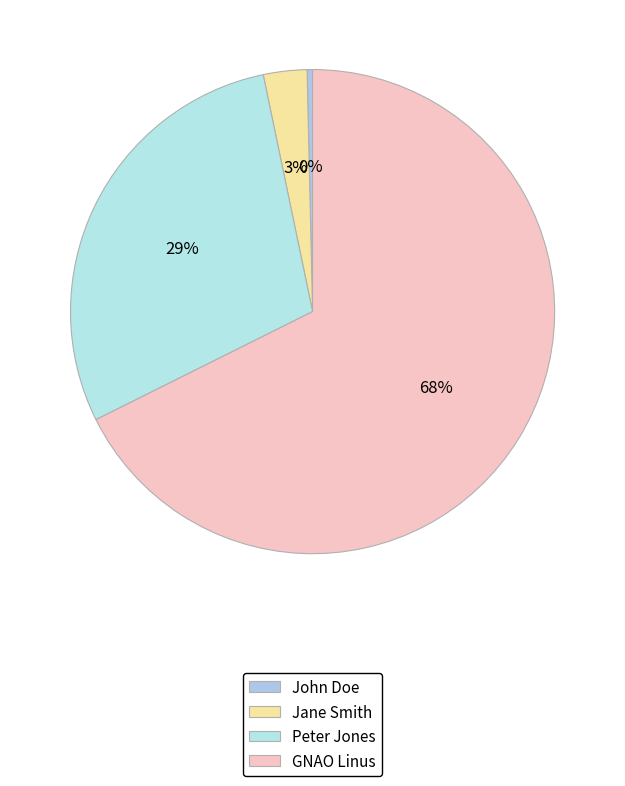

Rank the categories by value from lowest to highest.

John Doe, Jane Smith, Peter Jones, GNAO Linus